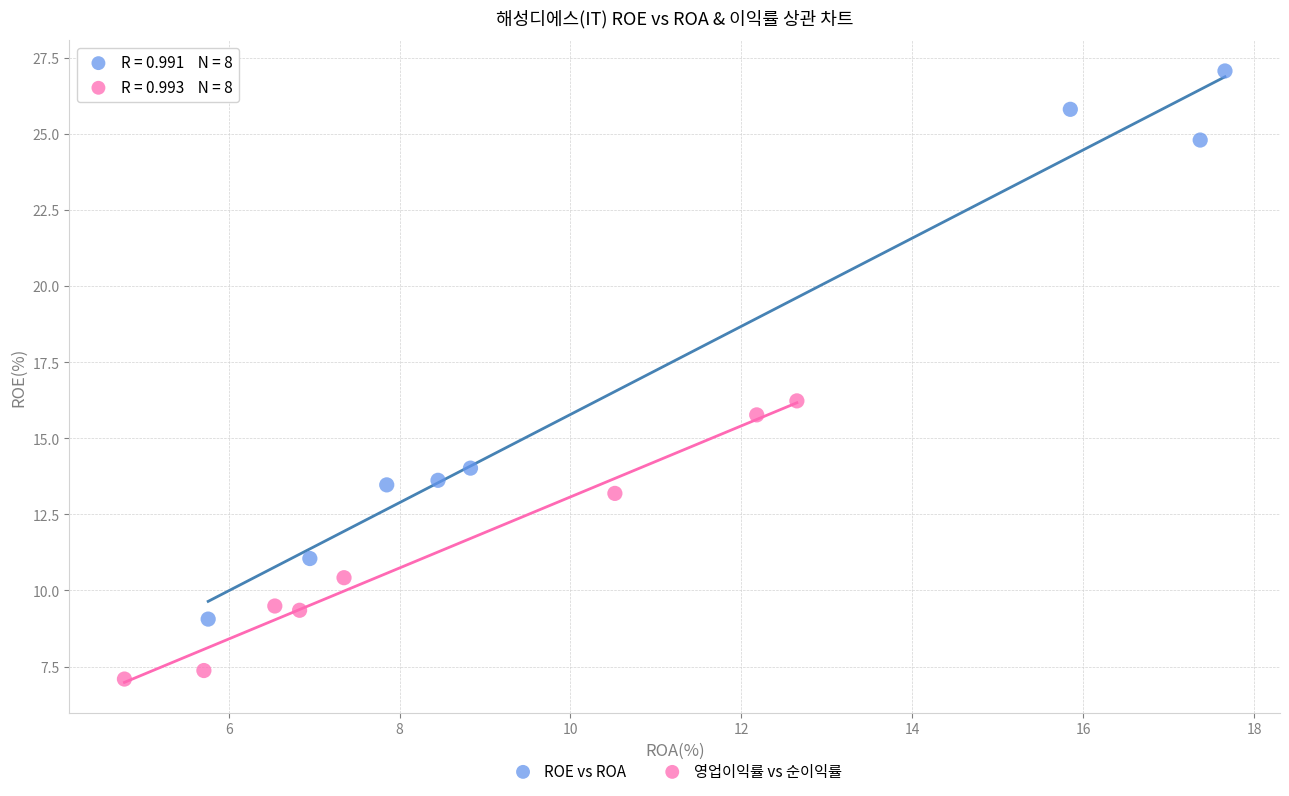

Which series reaches the maximum Y coordinate?

ROE vs ROA